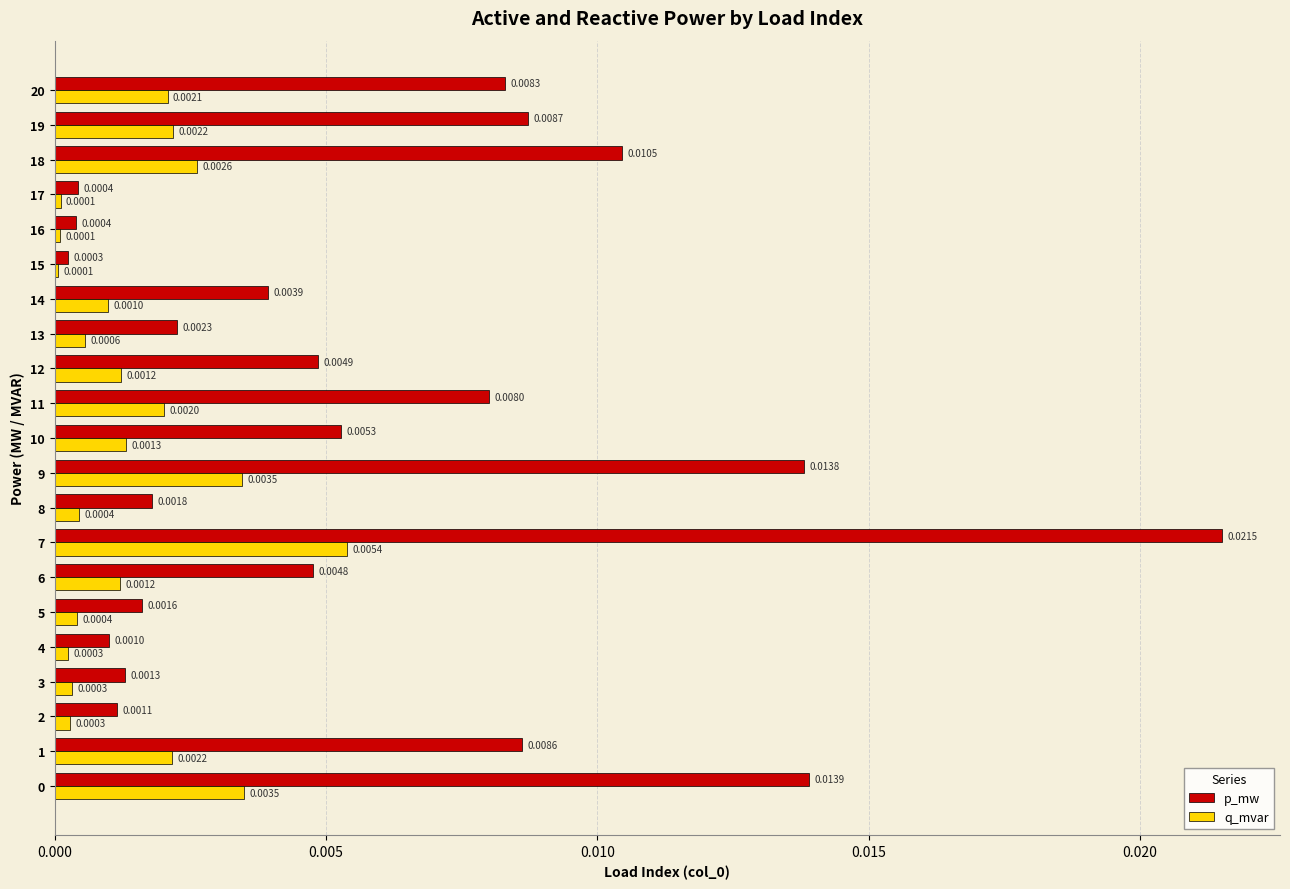

At which category is the sum across all series the highest?

7